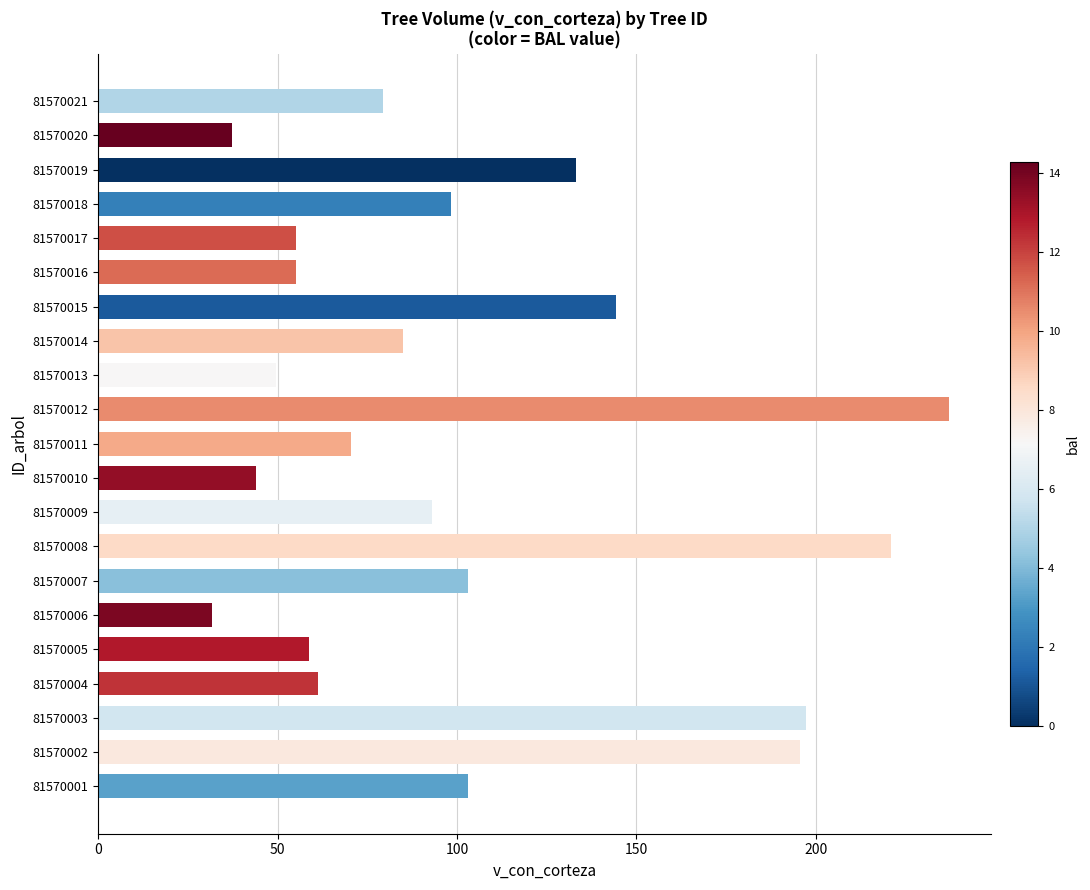

What is the change in value from 81570014 to 81570019?

+48.1